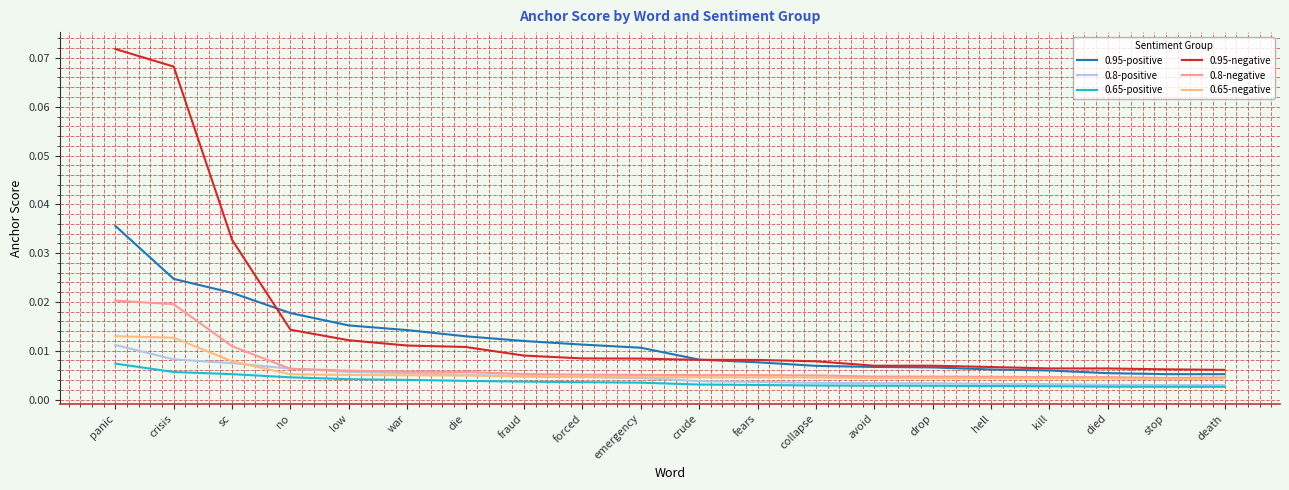

What position from the left is fraud?

8